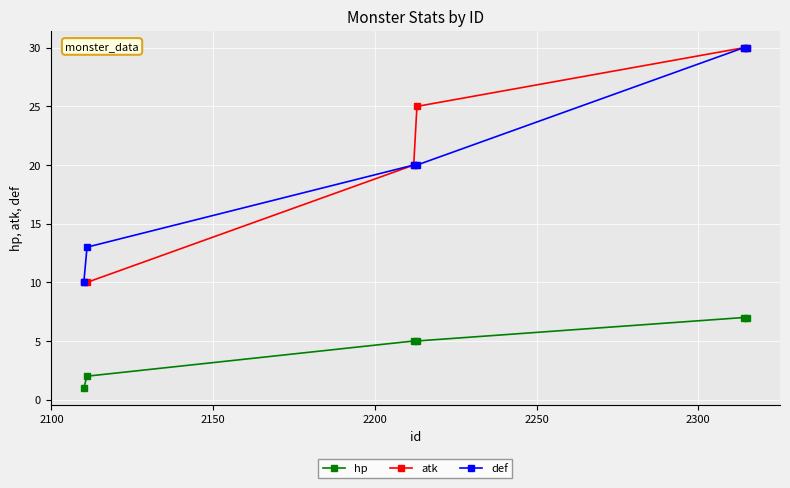

What is the value of the atk point at the 6th from the left?

30